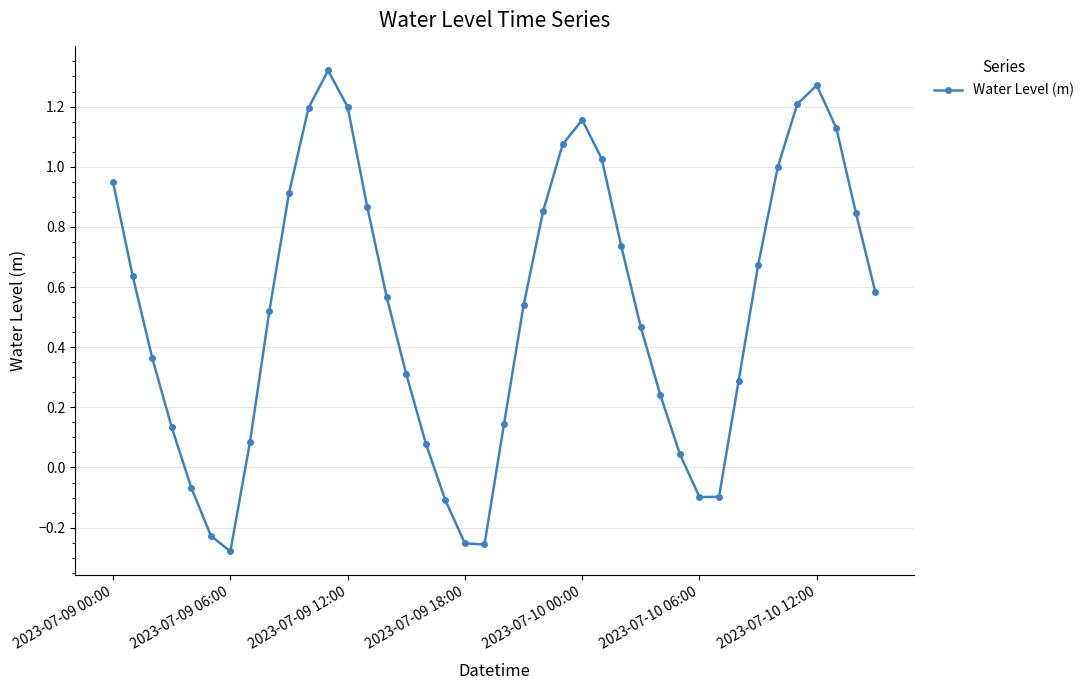

How many values are below 0?

8